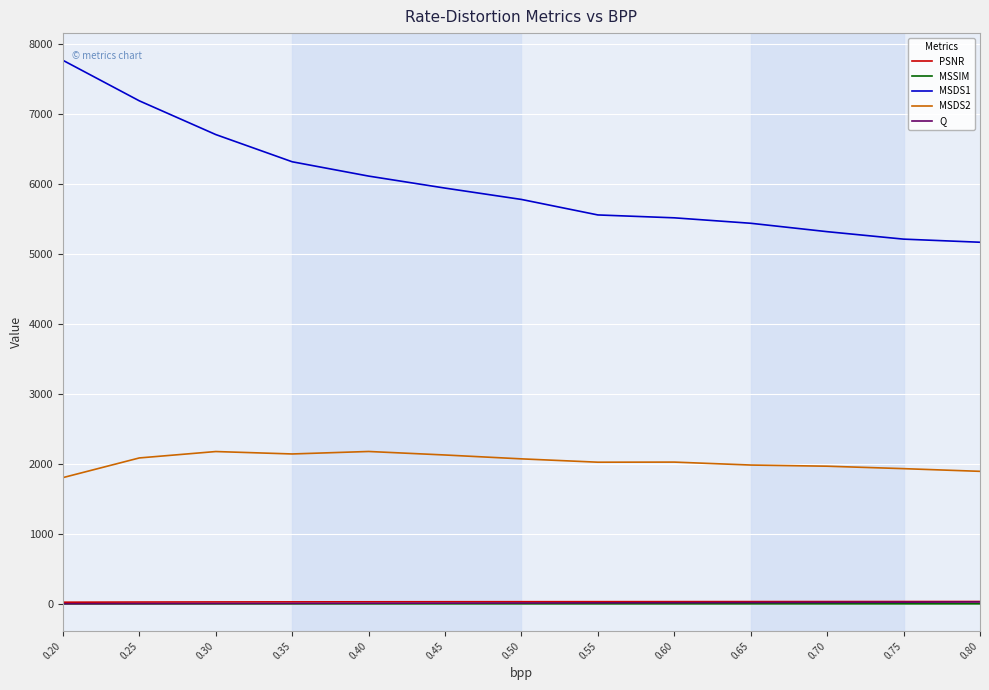

Which series has the widest spread of values?

MSDS1